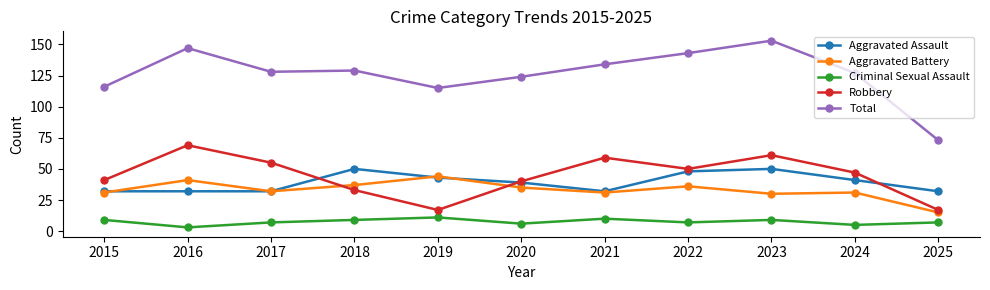

Which series changed the most between 2017 and 2018?

Robbery